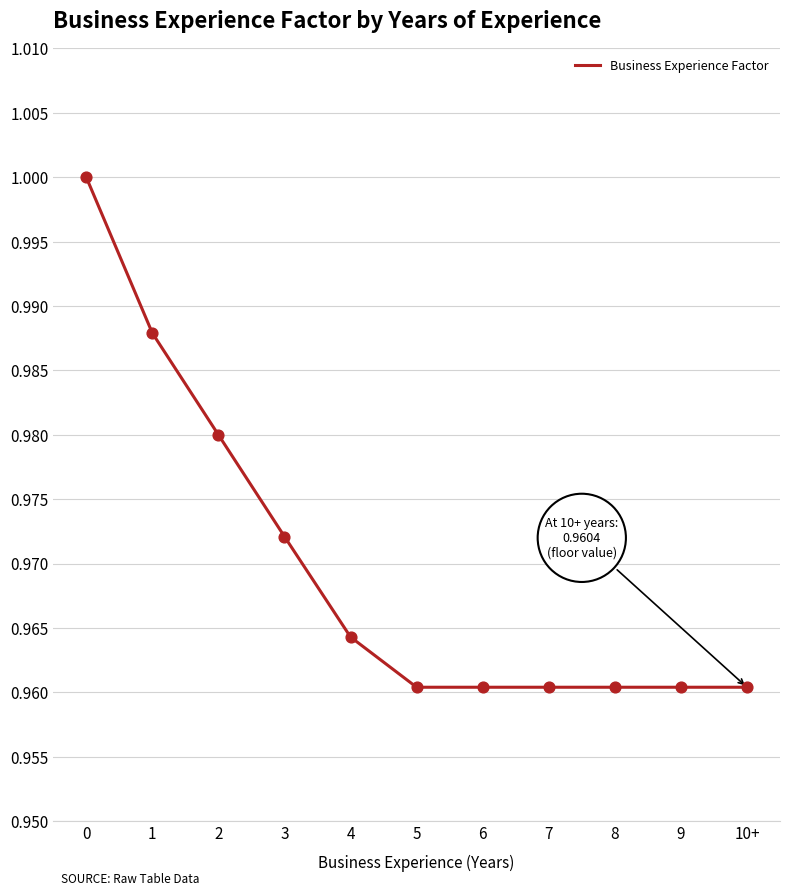

Between 4 and 9, which is larger?

4